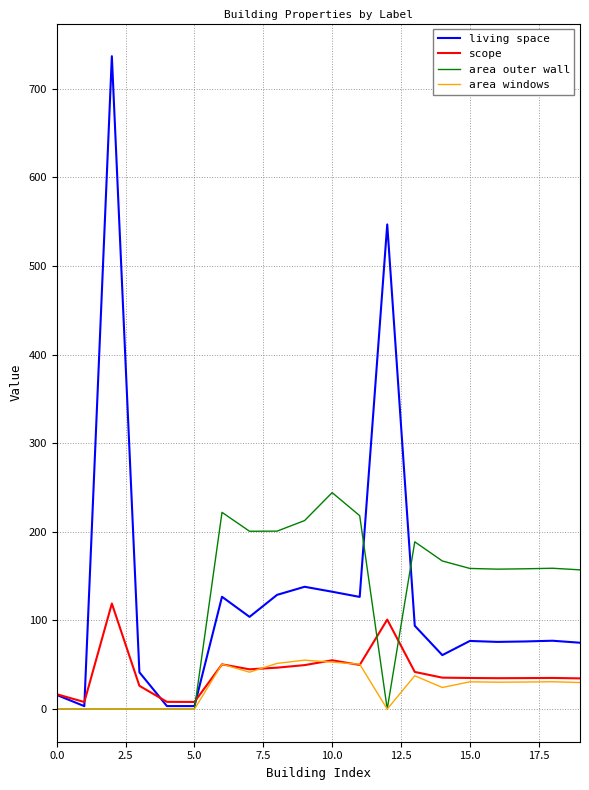

Rank the series by their maximum value, from highest to lowest.

living space, area outer wall, scope, area windows